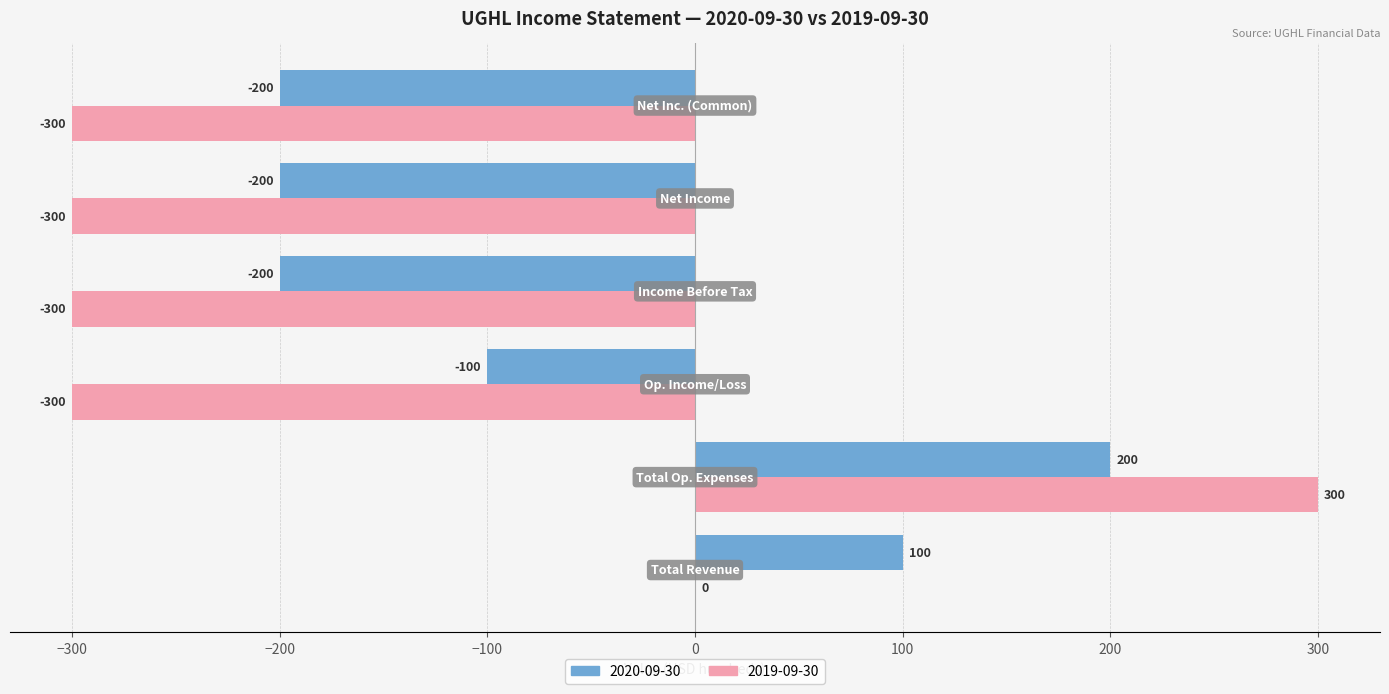

What is the sum of all 2020-09-30 values?

-400